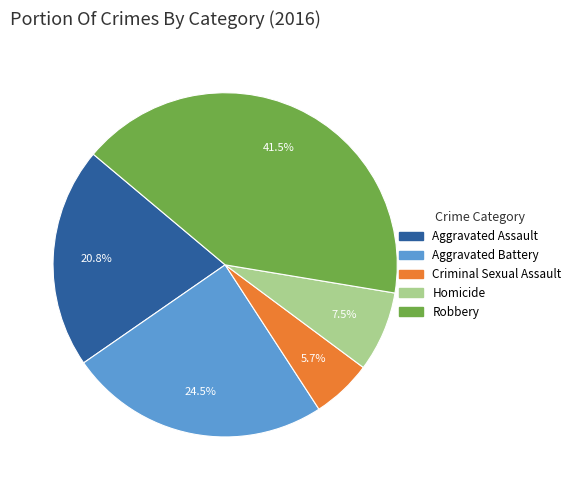

Does Robbery account for over 50% of the chart?

No